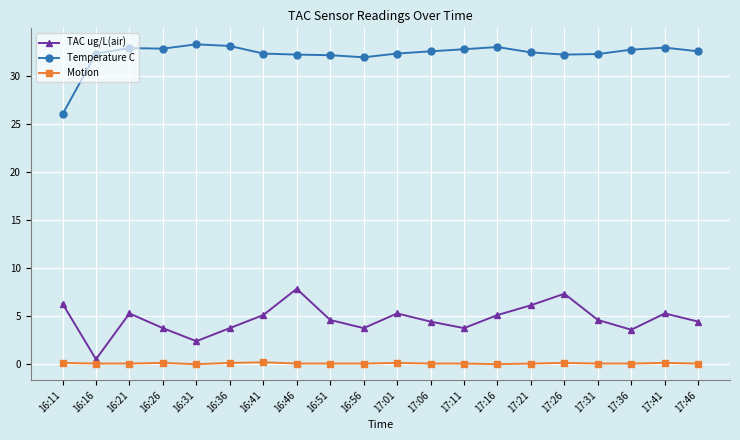

True or false: Motion and TAC ug/L(air) cross at least once.

False